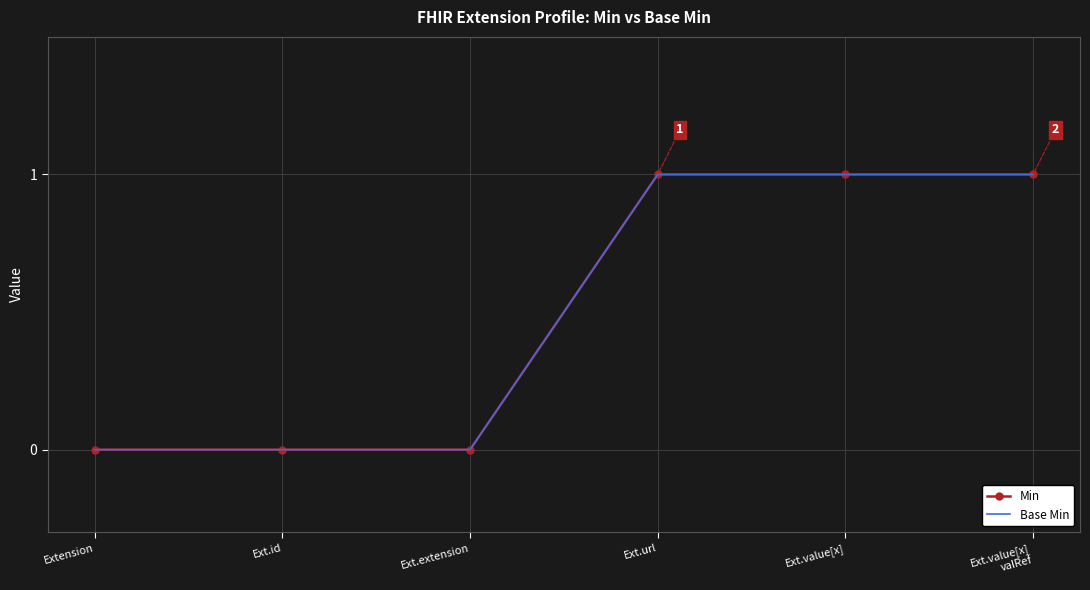

At which label does Base Min reach its minimum?

Extension